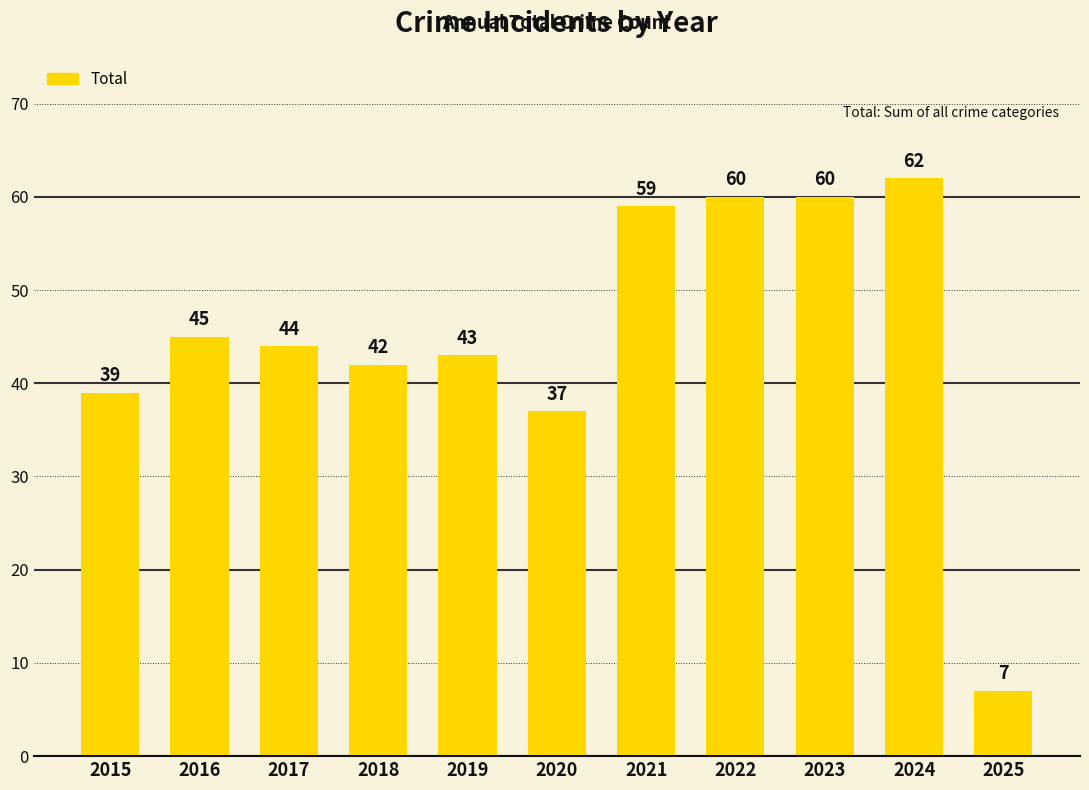

What is the sum of the values at 2015 and 2019?

82